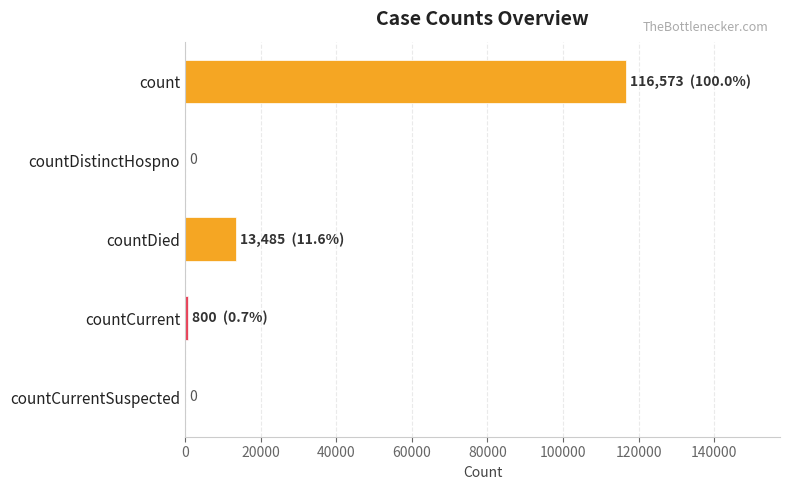

At which label is the value closest to 58286?

countDied